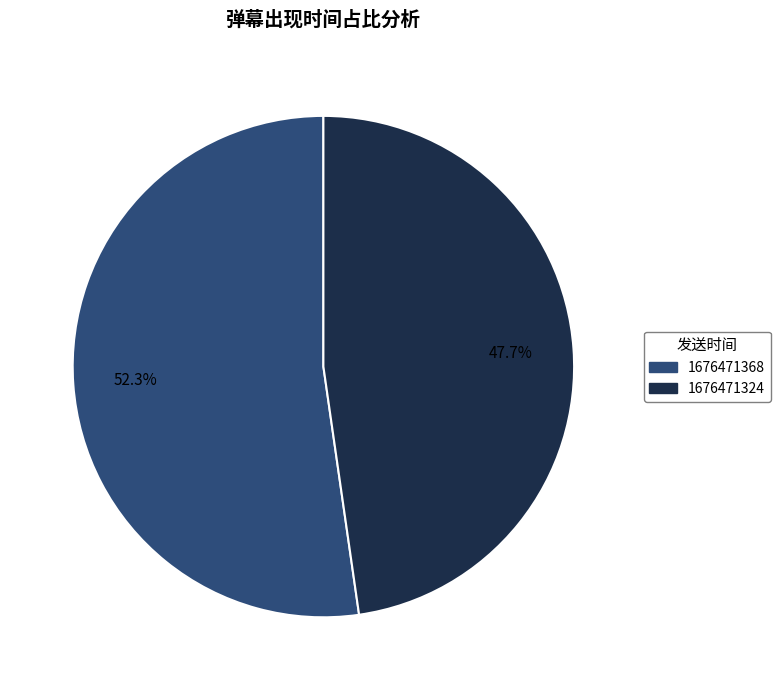

How many slices are in this pie chart?

2